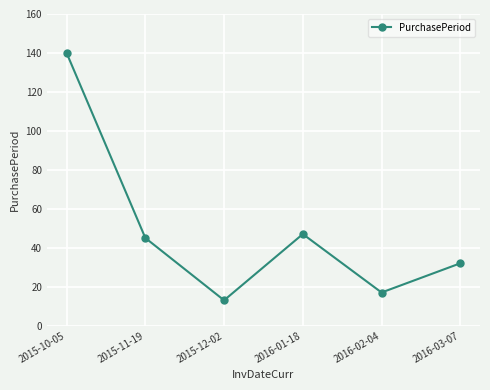

The chart shows a value of 17 at 2016-02-04. True or false?

True